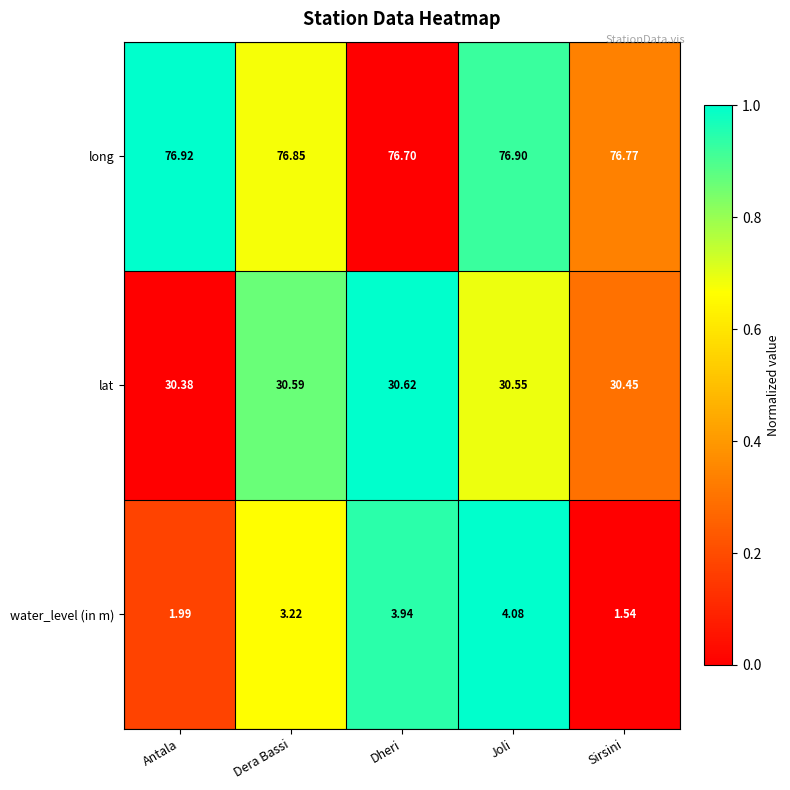

At which category is the sum across all series the highest?

Joli